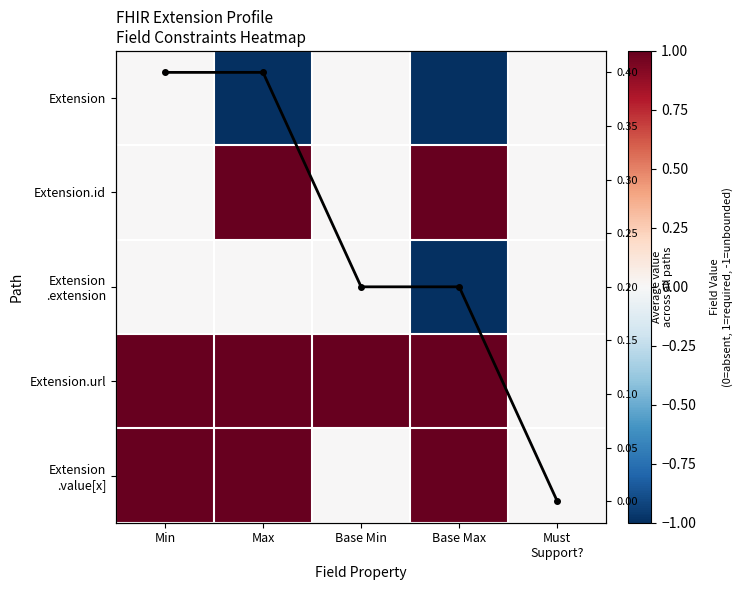

Is the value of Extension .value[x] at Max greater than the value of Extension.id at Base Max?

No